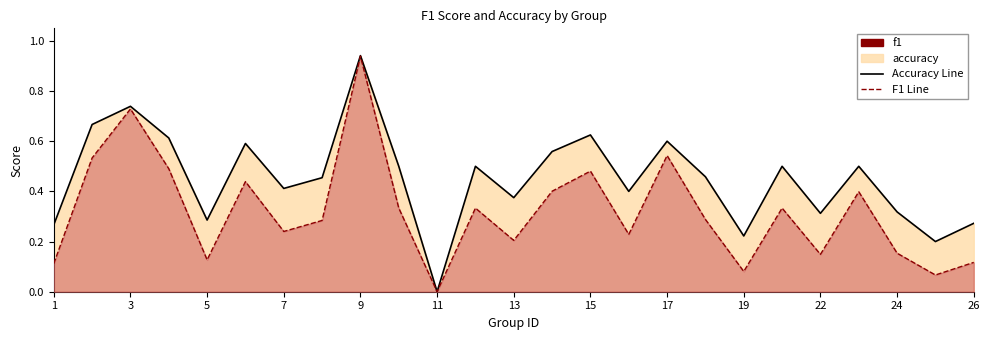

How many interior local valleys does the f1 series have?

8